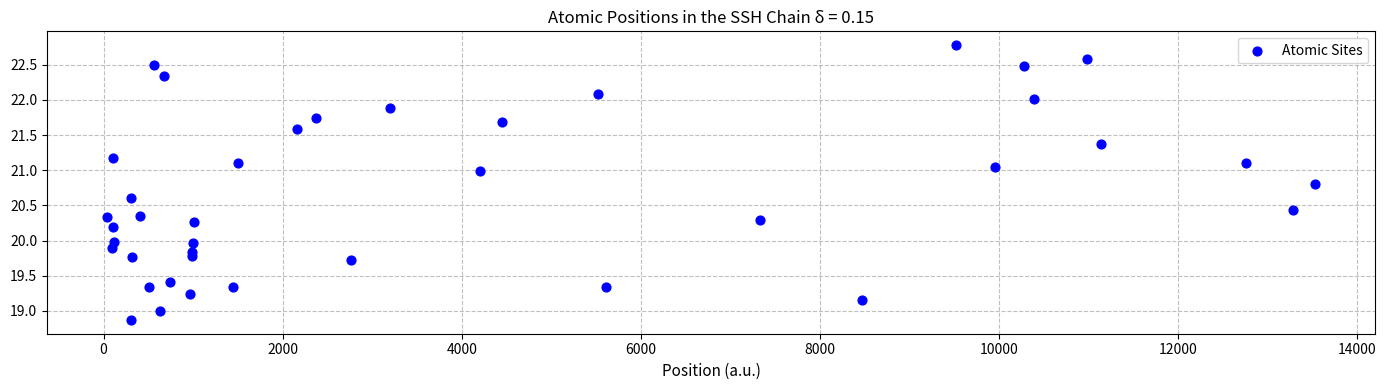

What is the range of Y values (max minus min)?

3.9